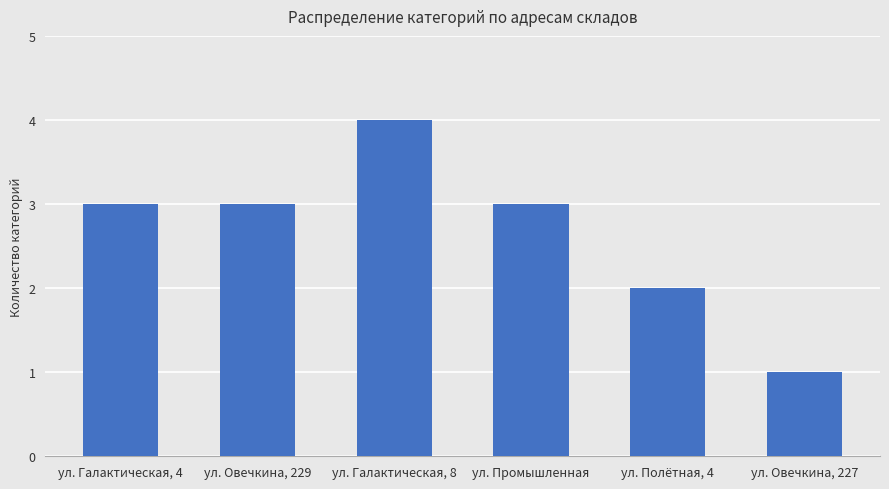

What is the average value?

3